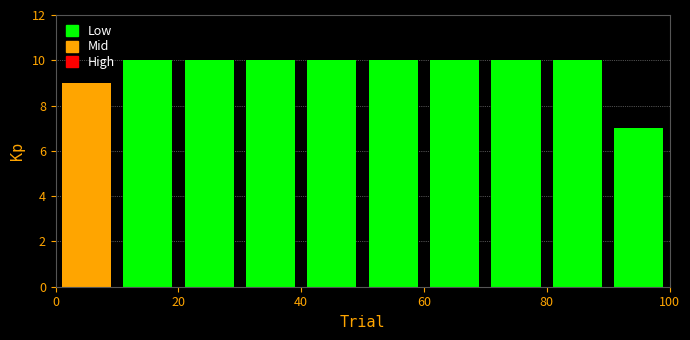

Reading left to right, transcribe this chart: for each bar, give the range it covers on the x-axis and its height. The values are not printed on the chart, so give them approximately, as read against the axis.

0 to 10: 9
10 to 20: 10
20 to 30: 10
30 to 40: 10
40 to 50: 10
50 to 60: 10
60 to 70: 10
70 to 80: 10
80 to 90: 10
90 to 100: 7